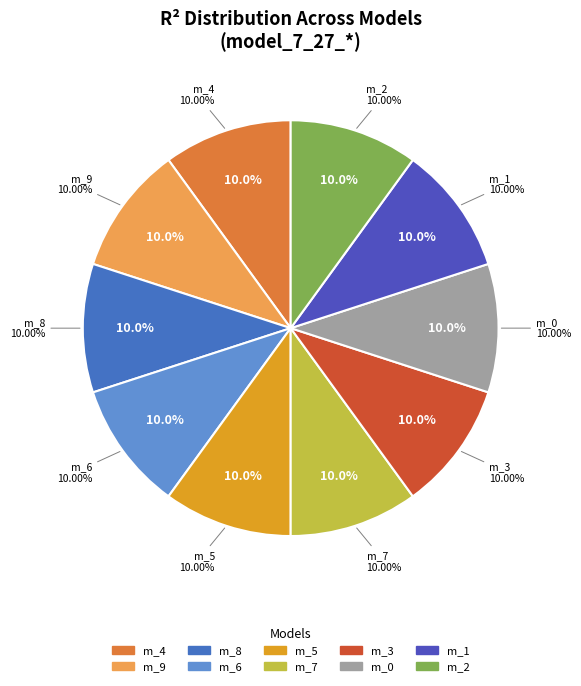

Which has a higher value, model_7_27_9 or model_7_27_4?

model_7_27_4